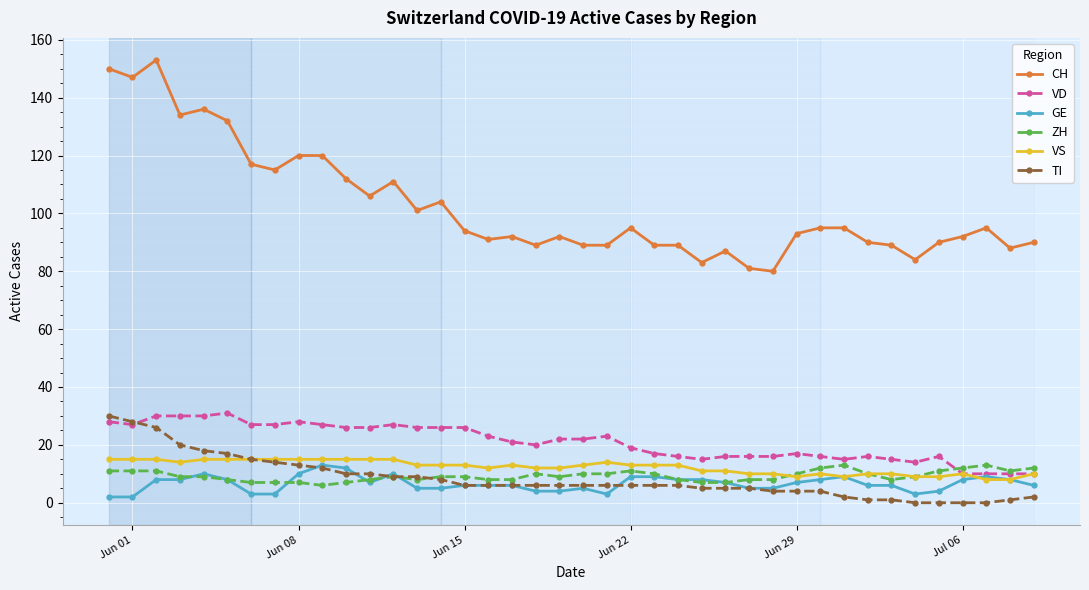

What is the maximum value for VS?

15